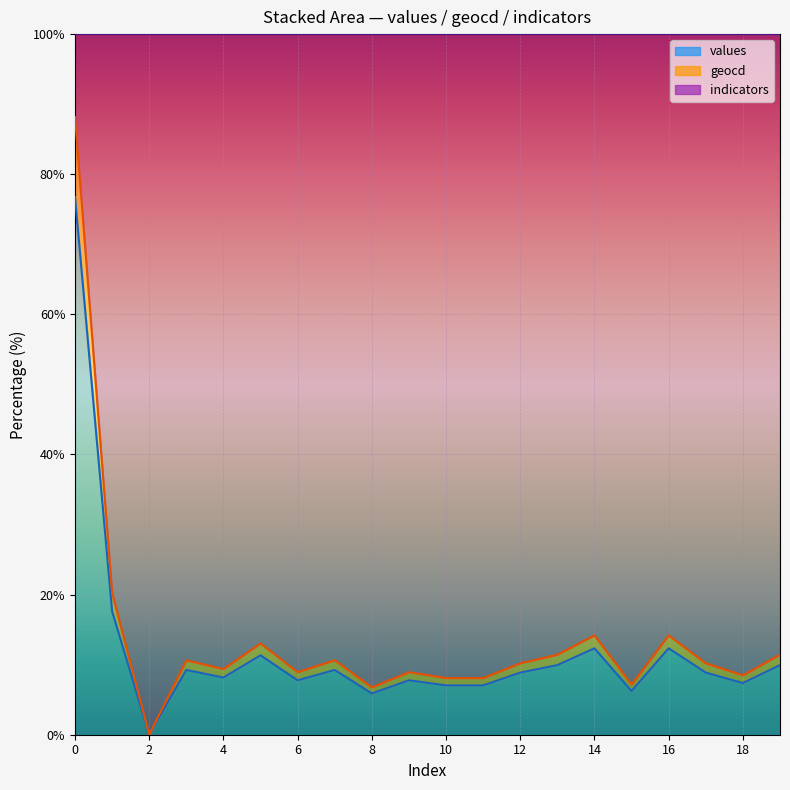

What is the approximate value of geocd at 15?

7.2